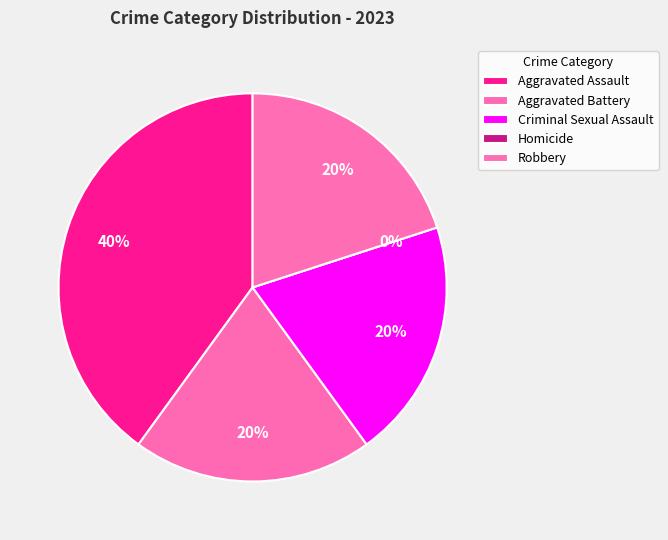

Which has a higher value, Homicide or Aggravated Battery?

Aggravated Battery